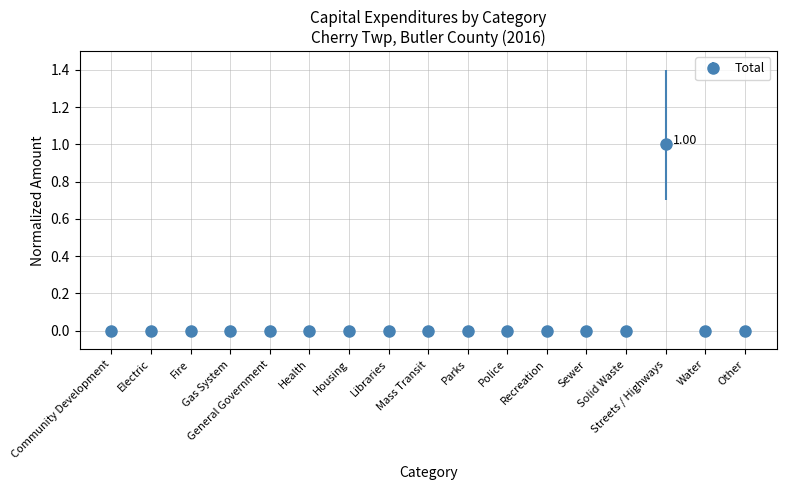

Reading left to right, what are all the values shown in this chart?

Community Development=0	Electric=0	Fire=0	Gas System=0	General Government=0	Health=0	Housing=0	Libraries=0	Mass Transit=0	Parks=0	Police=0	Recreation=0	Sewer=0	Solid Waste=0	Streets / Highways=1	Water=0	Other=0